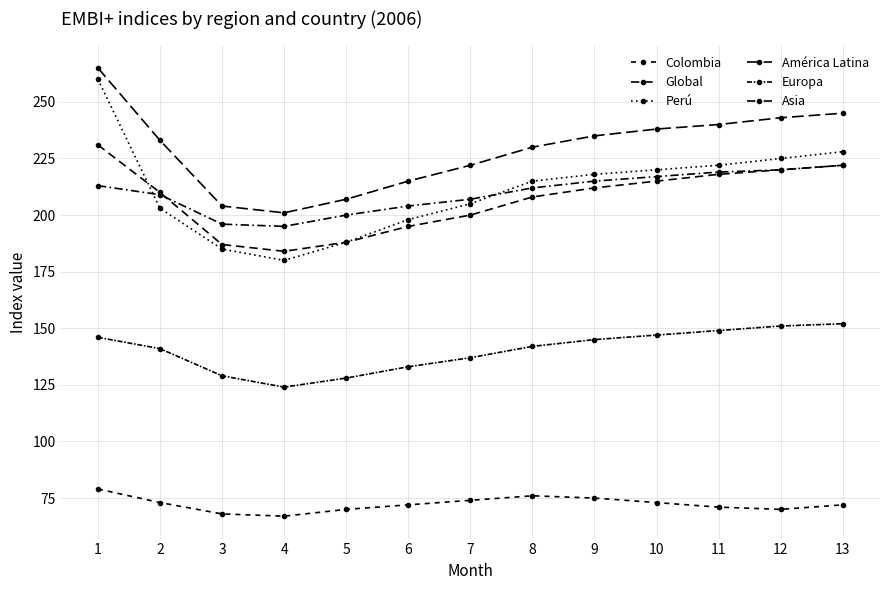

At which label does América Latina first exceed 233?

1